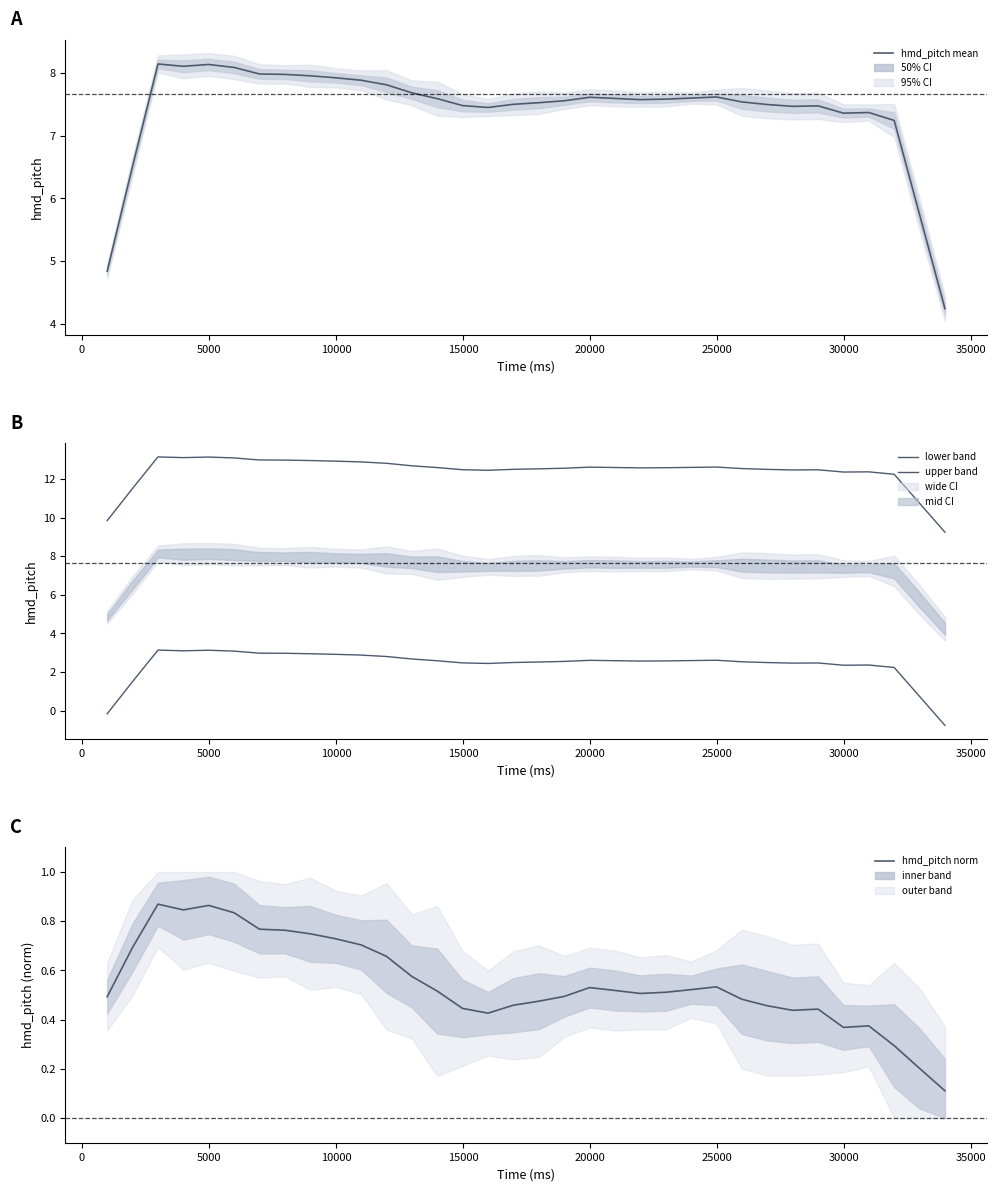

What is the highest value of the hmd_pitch mean series?

8.1